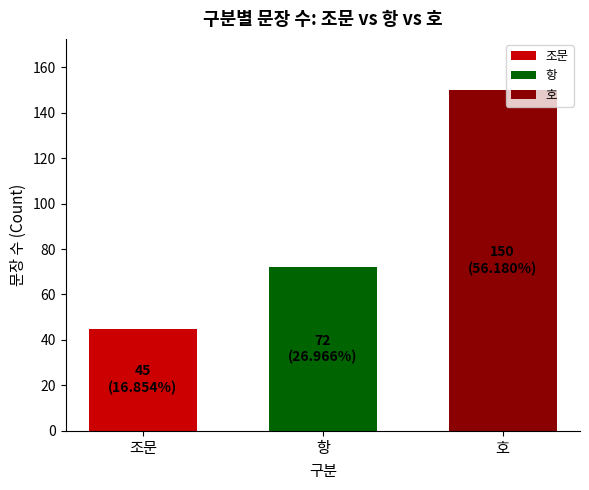

Count the number of categories in the chart.

1